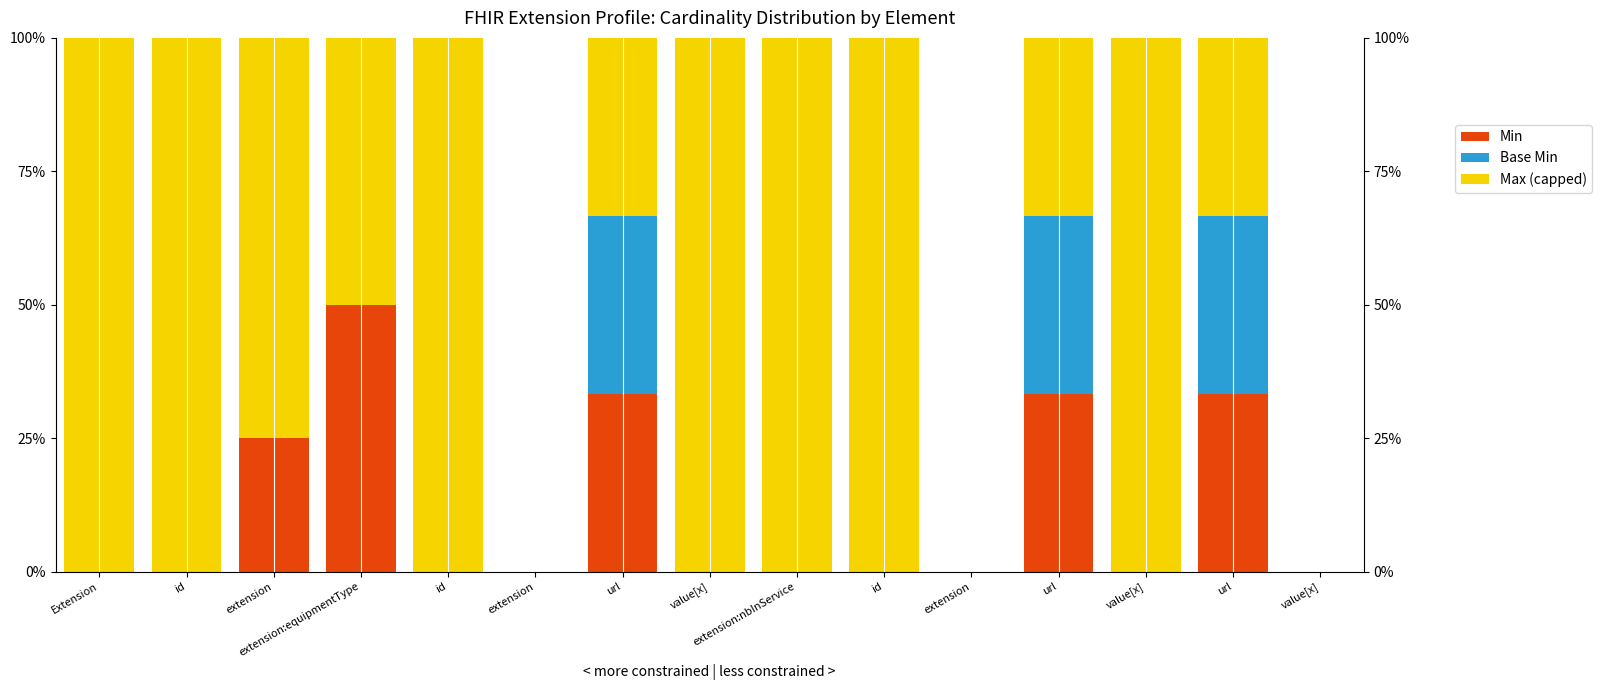

How many data points does each series have?

15